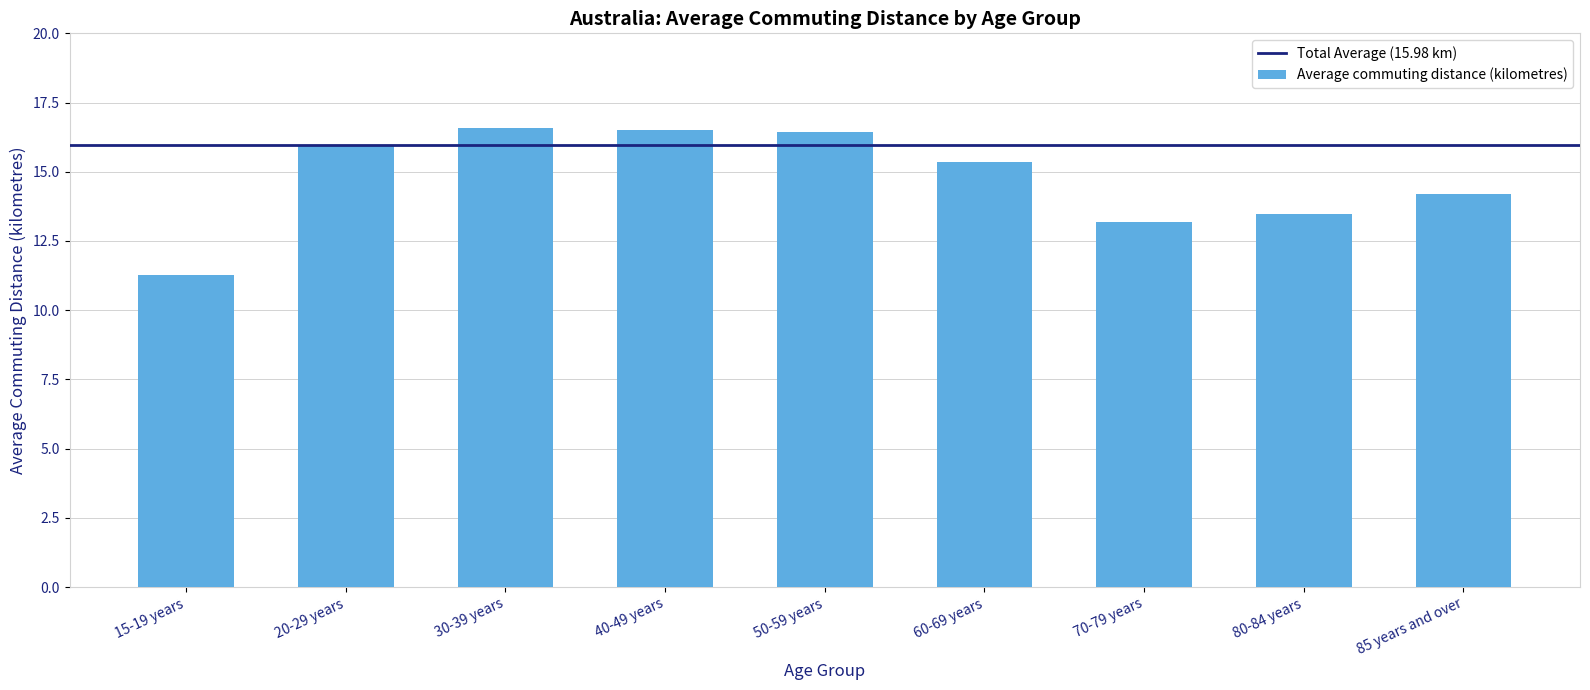

What is the label of the 3rd bar from the left?

30-39 years